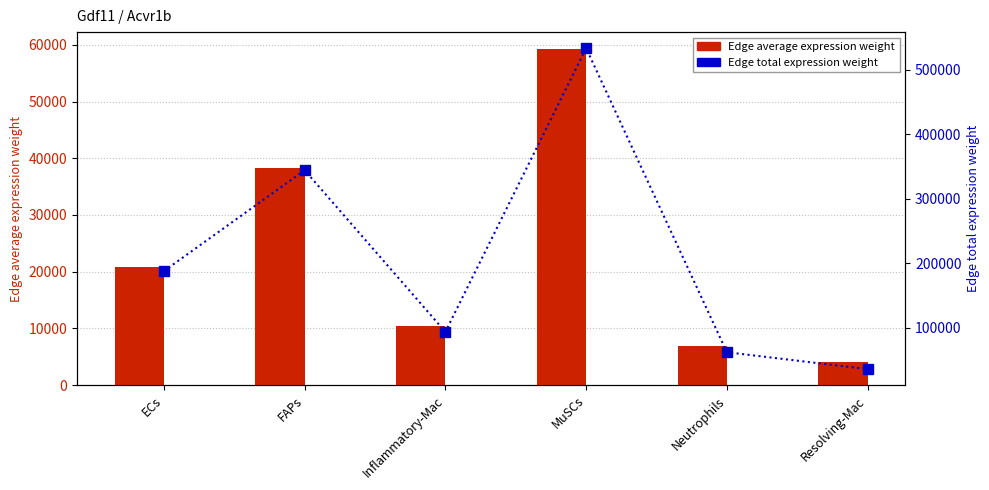

What position from the right is Resolving-Mac?

1